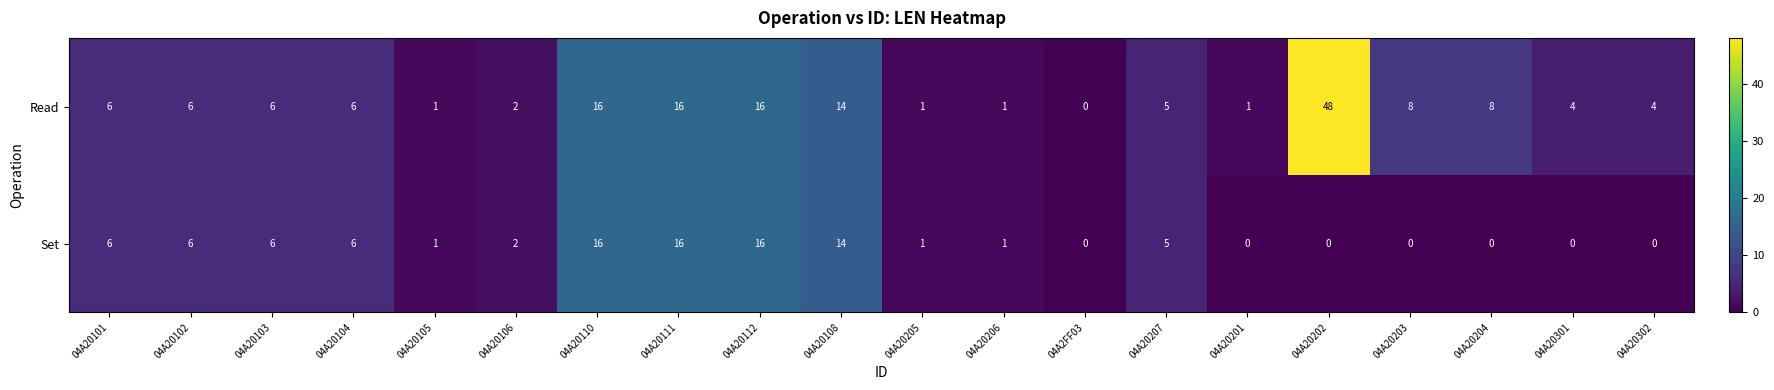

What is the sum of all Set values?

96